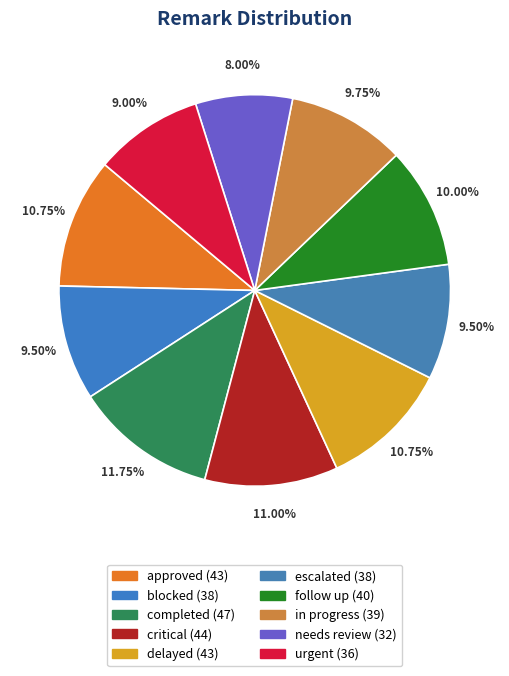

Rank the categories by value from lowest to highest.

needs review, urgent, blocked, escalated, in progress, follow up, approved, delayed, critical, completed